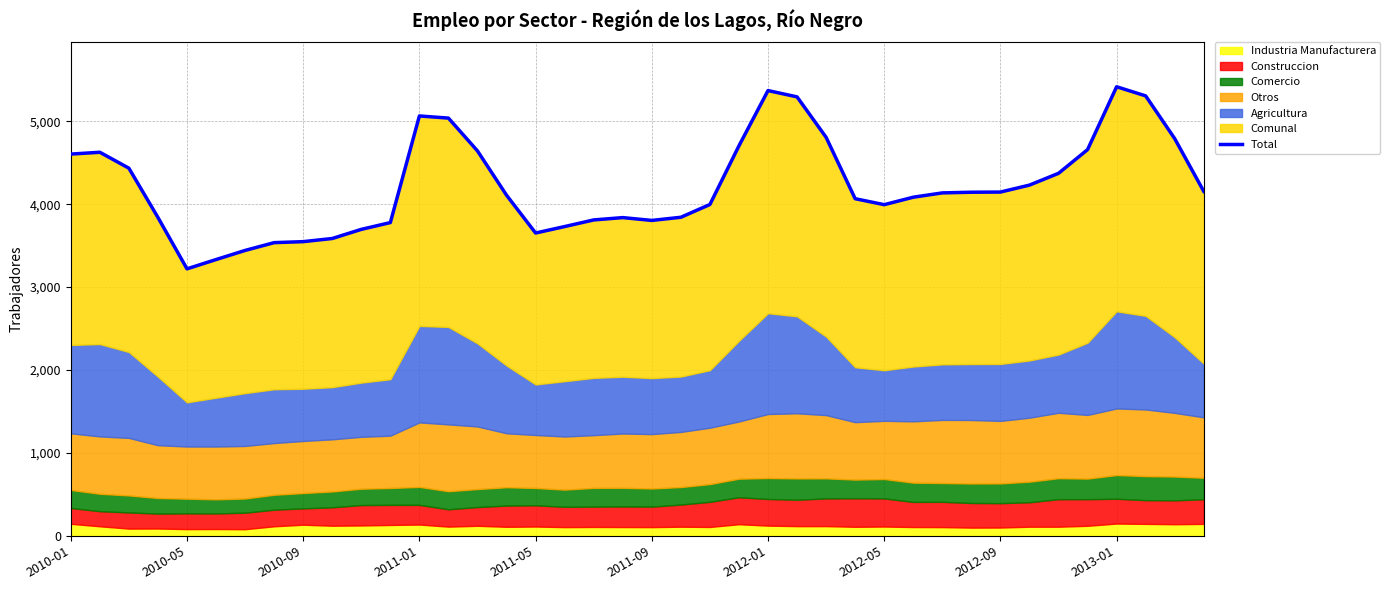

What is the maximum value shown in the chart?

5416